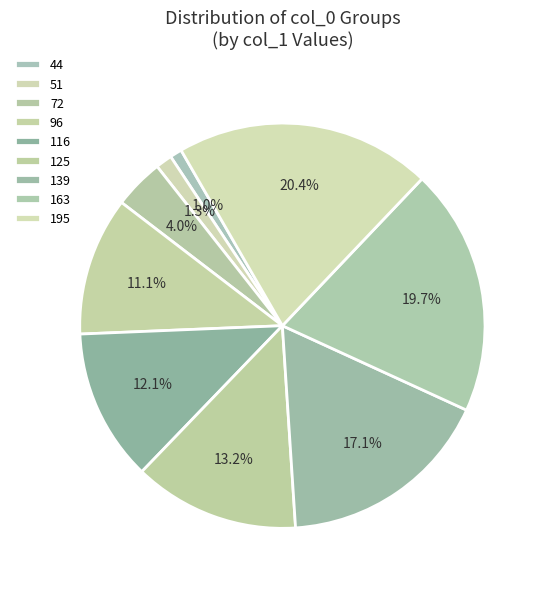

To the nearest percent, what is the combined percentage of 51 and 72?

5%